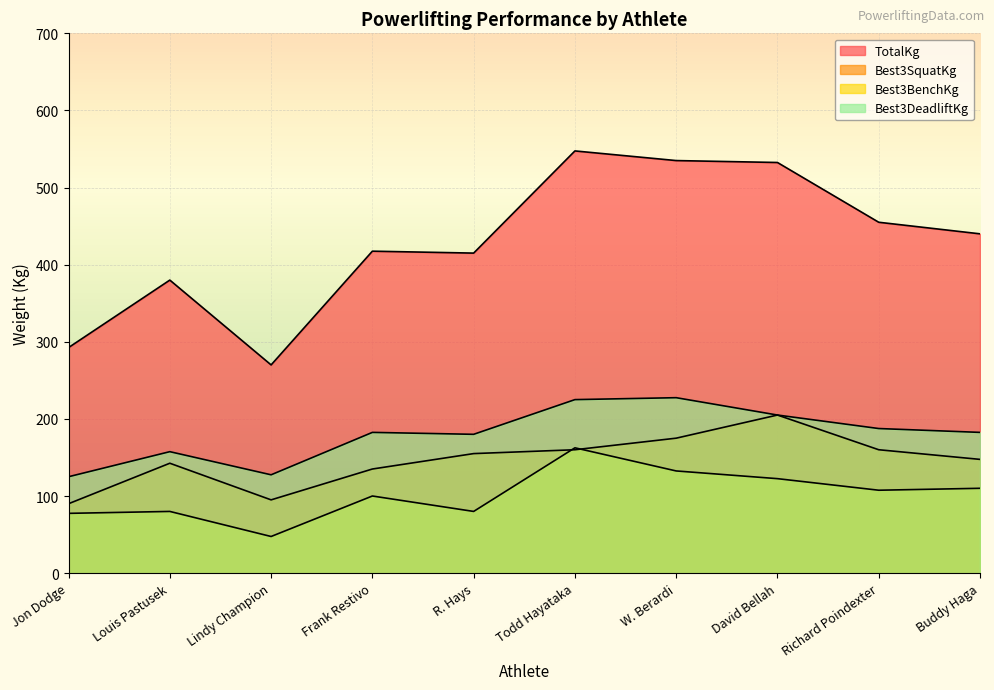

The value of Best3BenchKg at Todd Hayataka is 266.4. True or false?

False